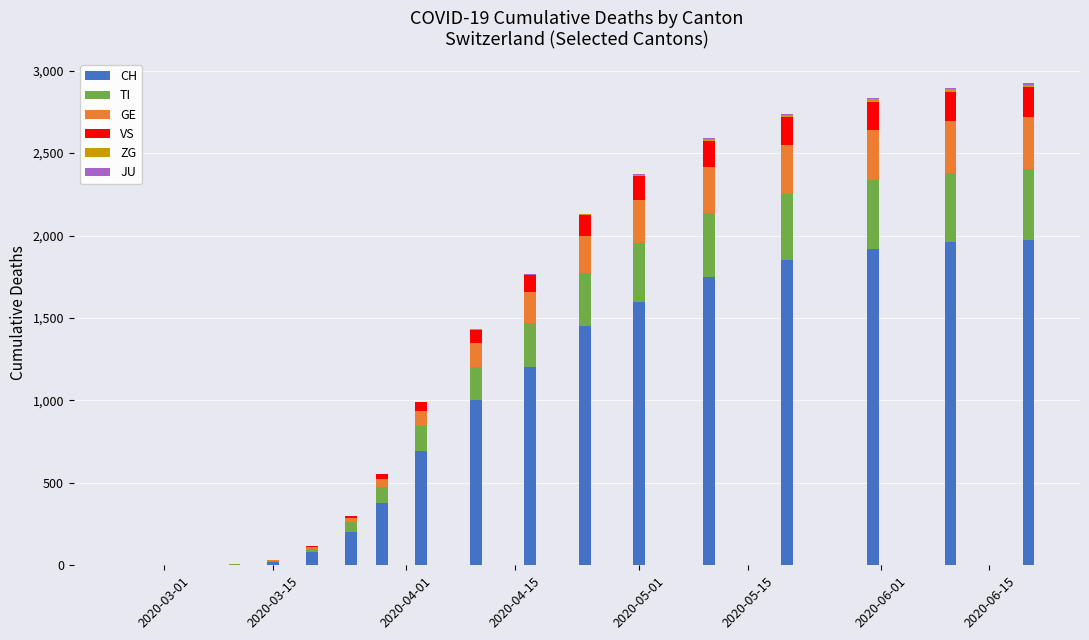

Does the chart contain stacked bars?

Yes